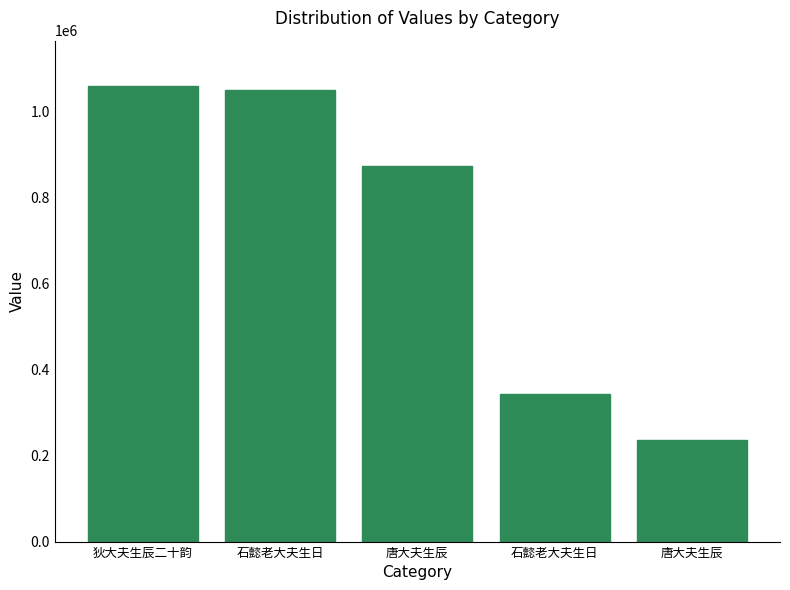

Reading left to right, transcribe all the data shown in this chart.

1057754	1049016	872792	343052	236250